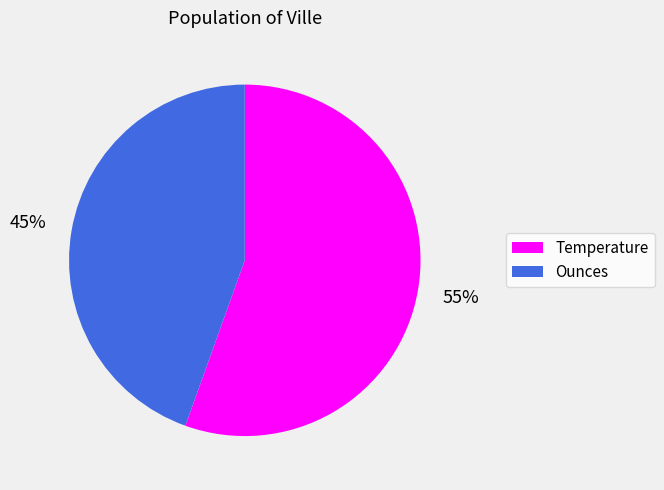

Rank the categories by value from highest to lowest.

Temperature, Ounces